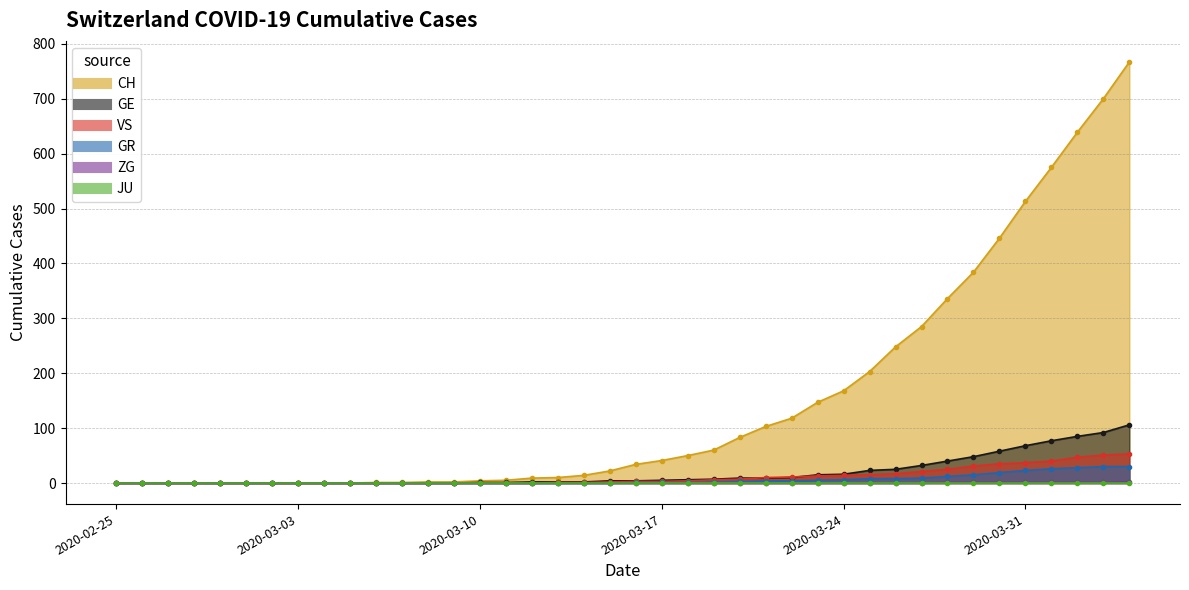

What is the highest value of the CH series?

767